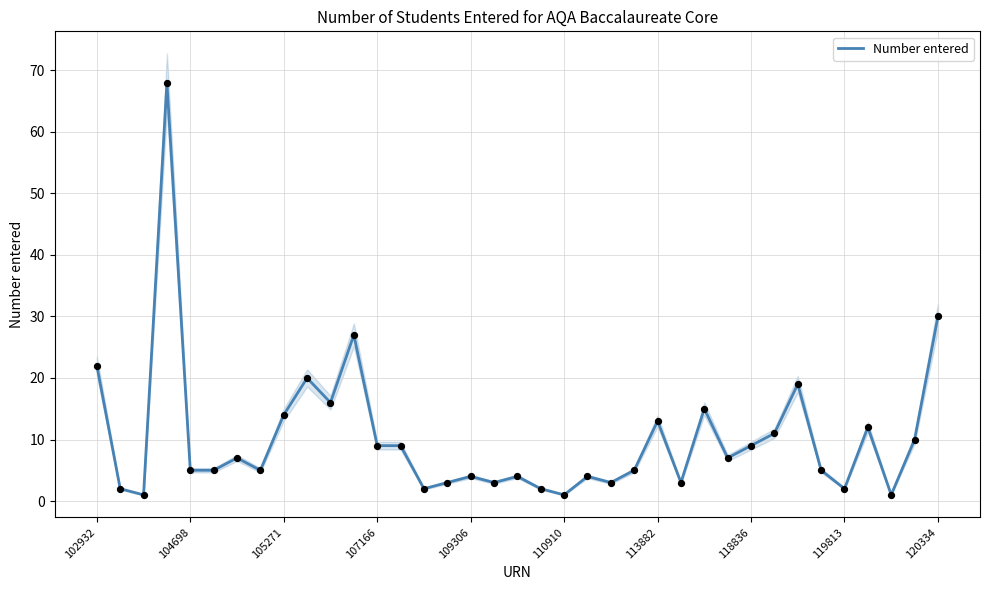

Where is Number entered nearest to the value 34?

120334